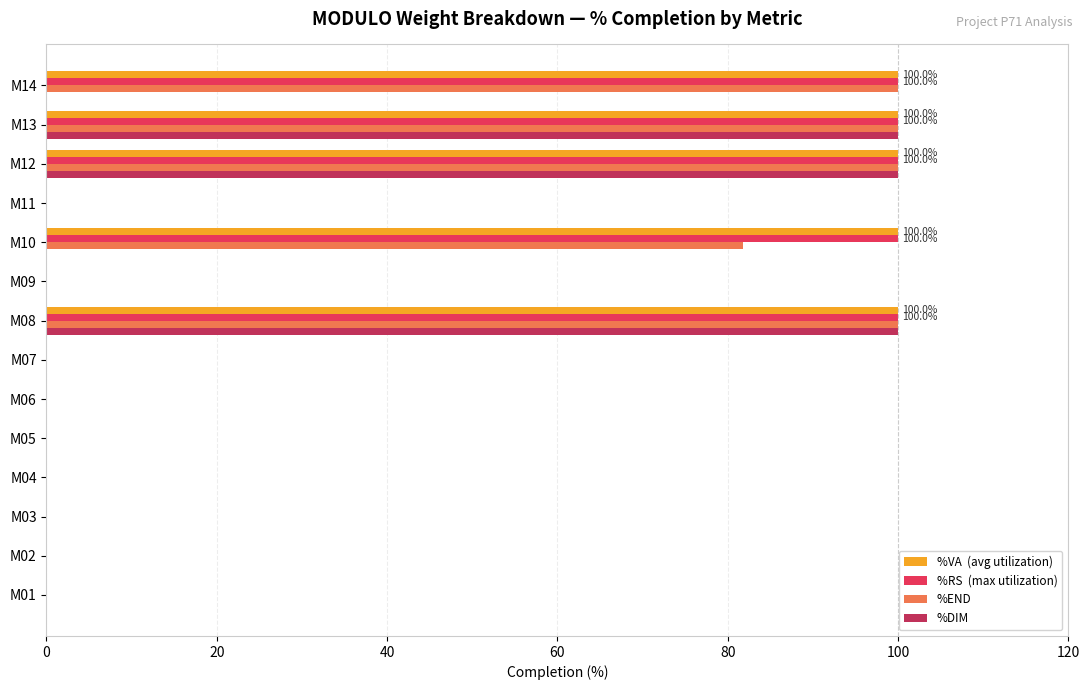

What is the greatest value displayed?

100.0